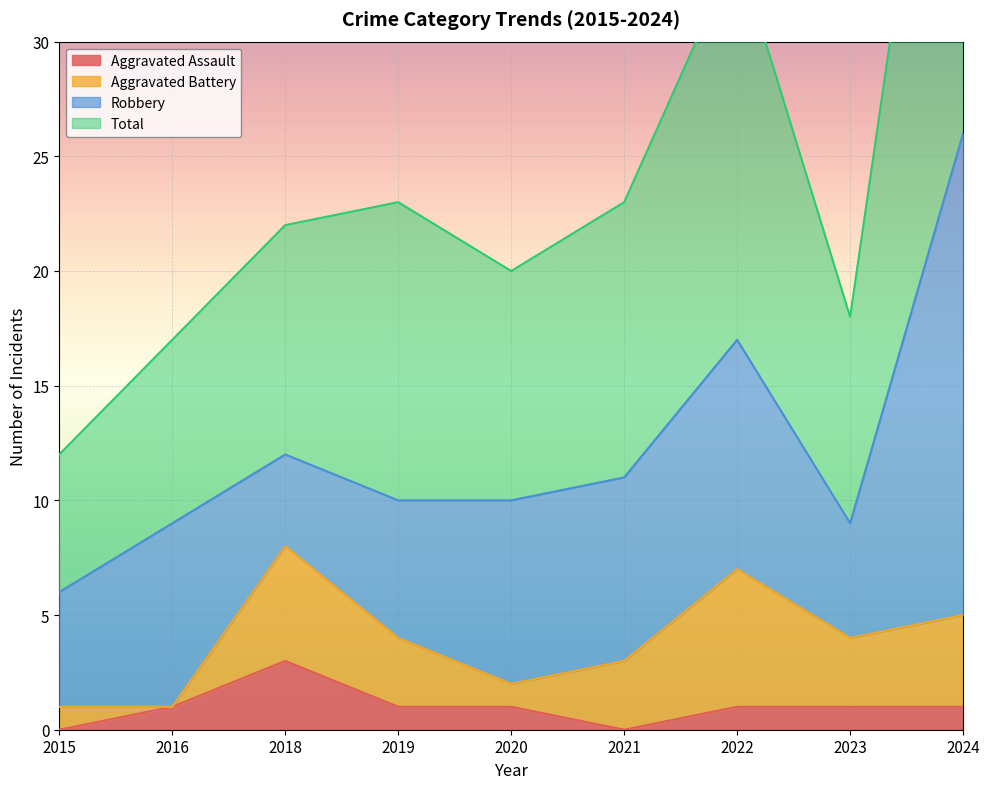

What is the difference between the highest and lowest values at 2023?

17